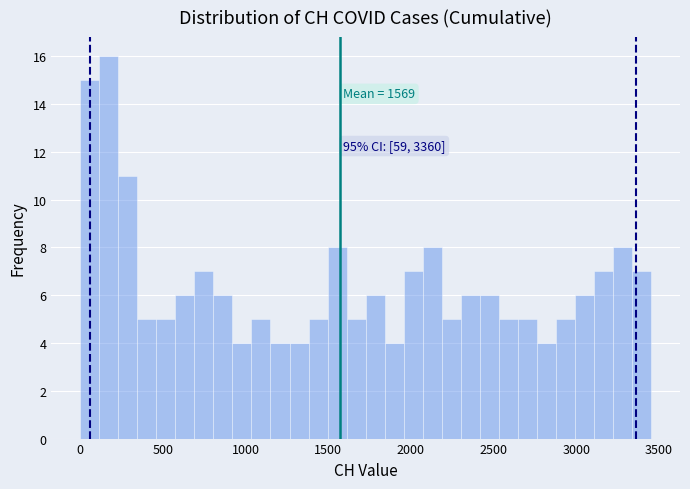

Around what value on the x-axis is the tallest bar? Give the approximate position of its centre, as read against the axis.

150